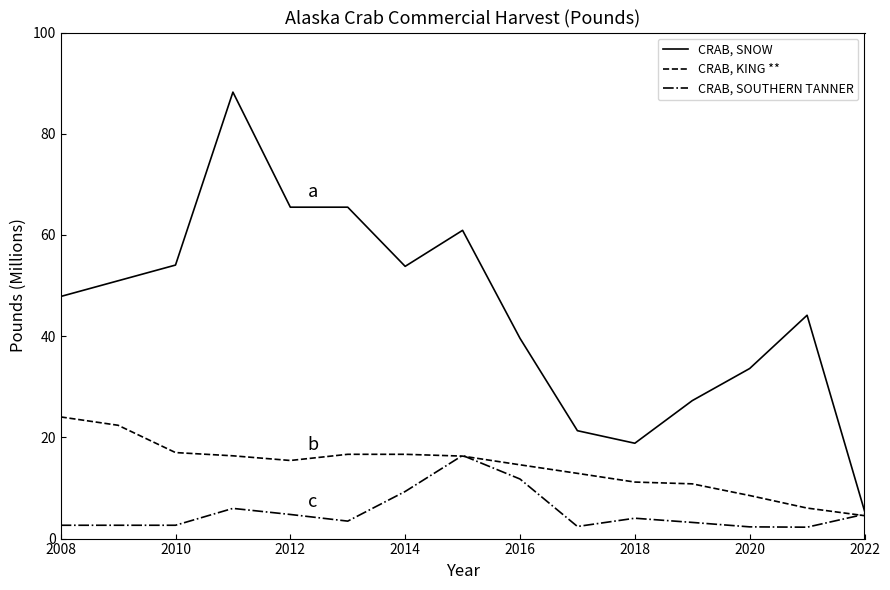

What is the maximum value for CRAB, SOUTHERN TANNER?

16.4